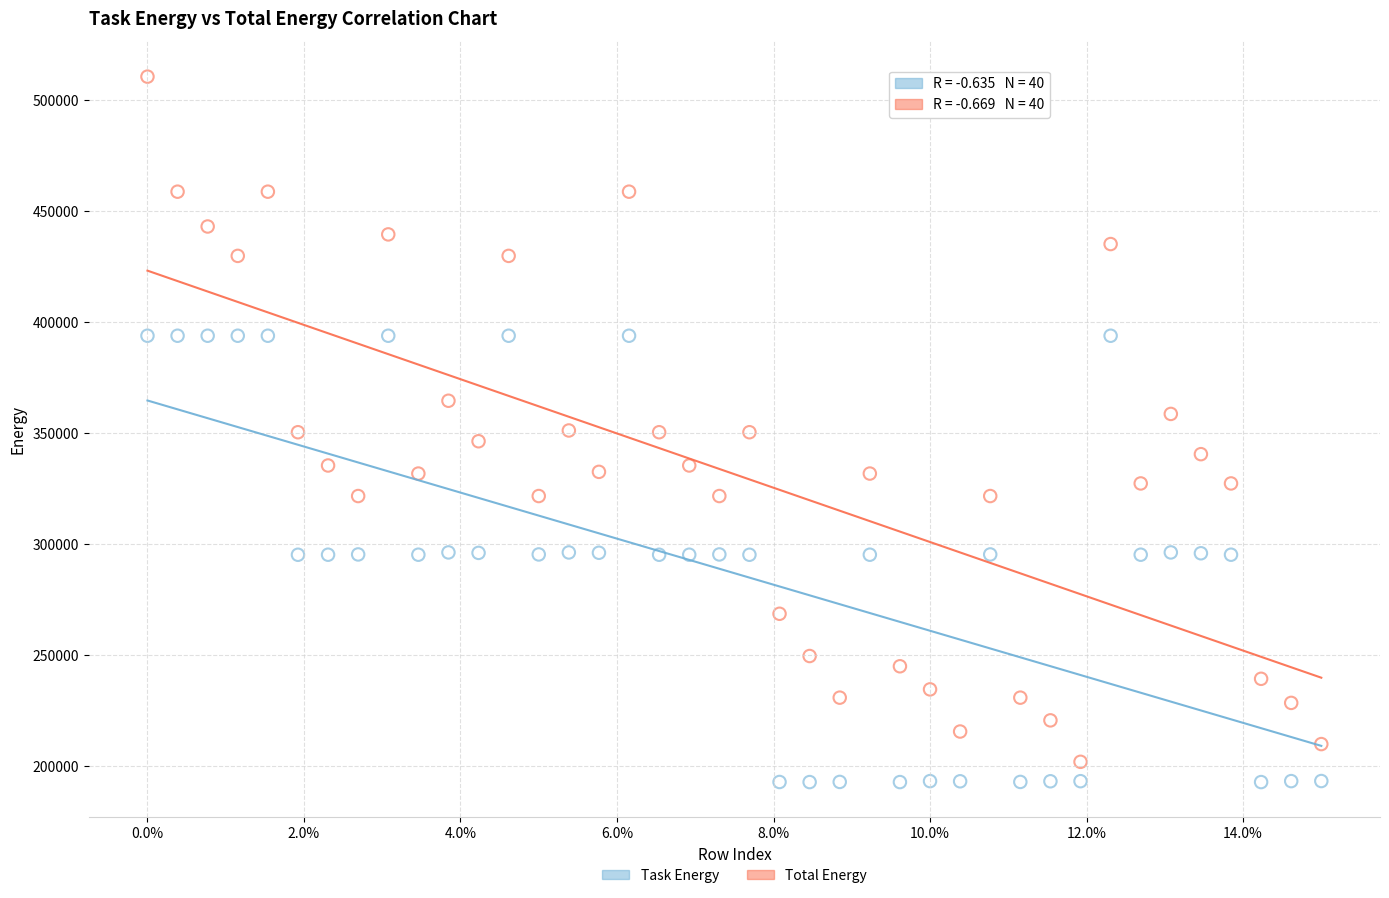

What are all the series names shown in the legend?

Task Energy, Total Energy